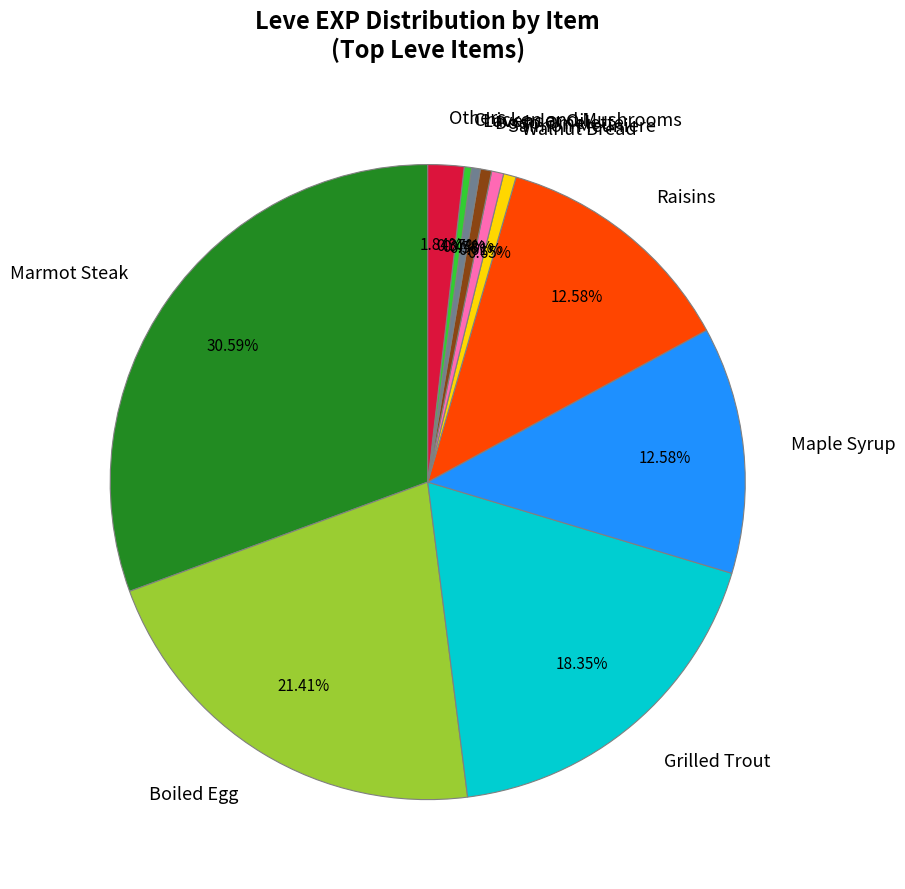

What portion of the pie excludes Boiled Egg?

78.6%